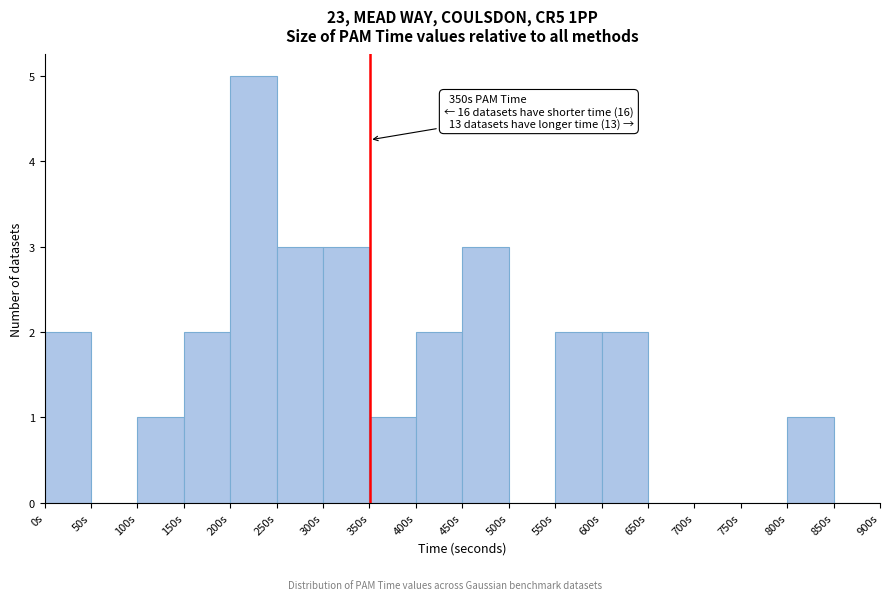

Which range on the x-axis has the tallest bar?

200 to 250